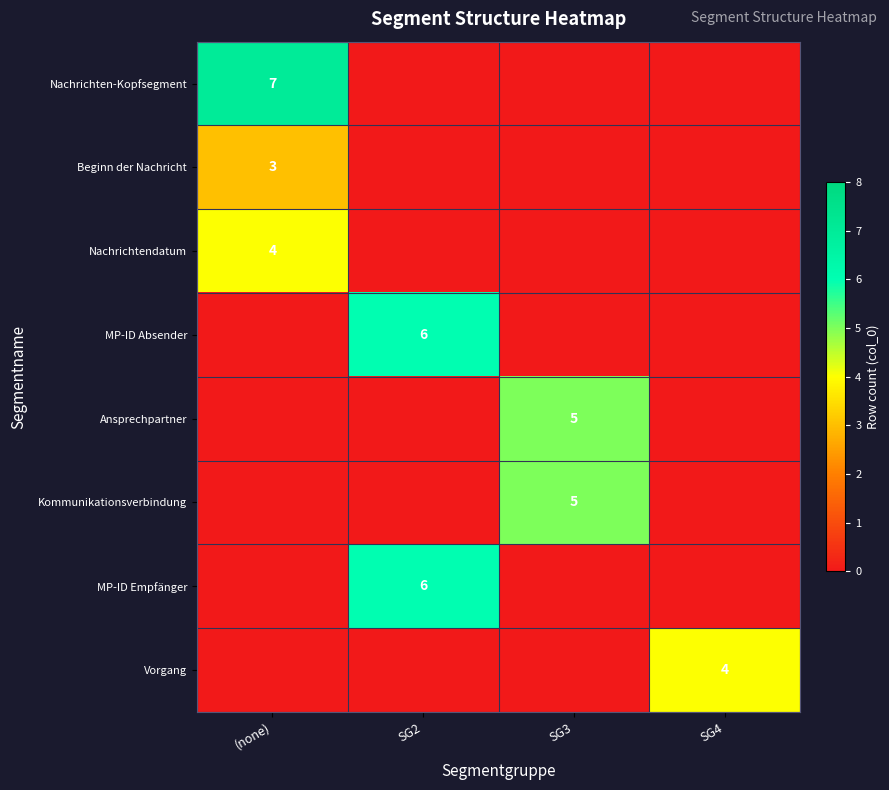

The value of Nachrichtendatum at (none) is 4. True or false?

True